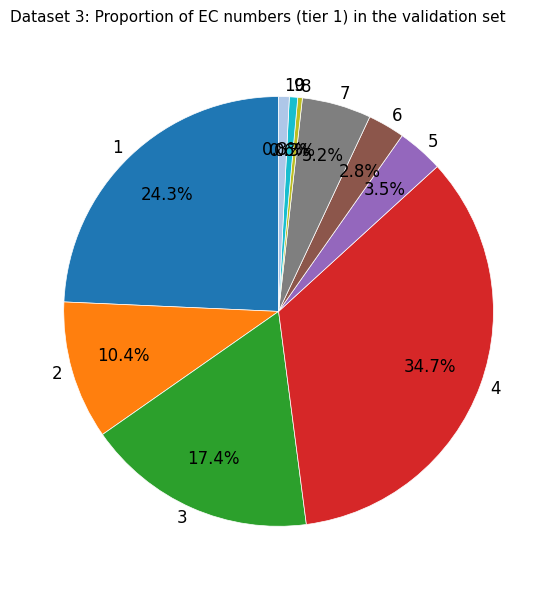

Between 2 and 3, which is larger?

3